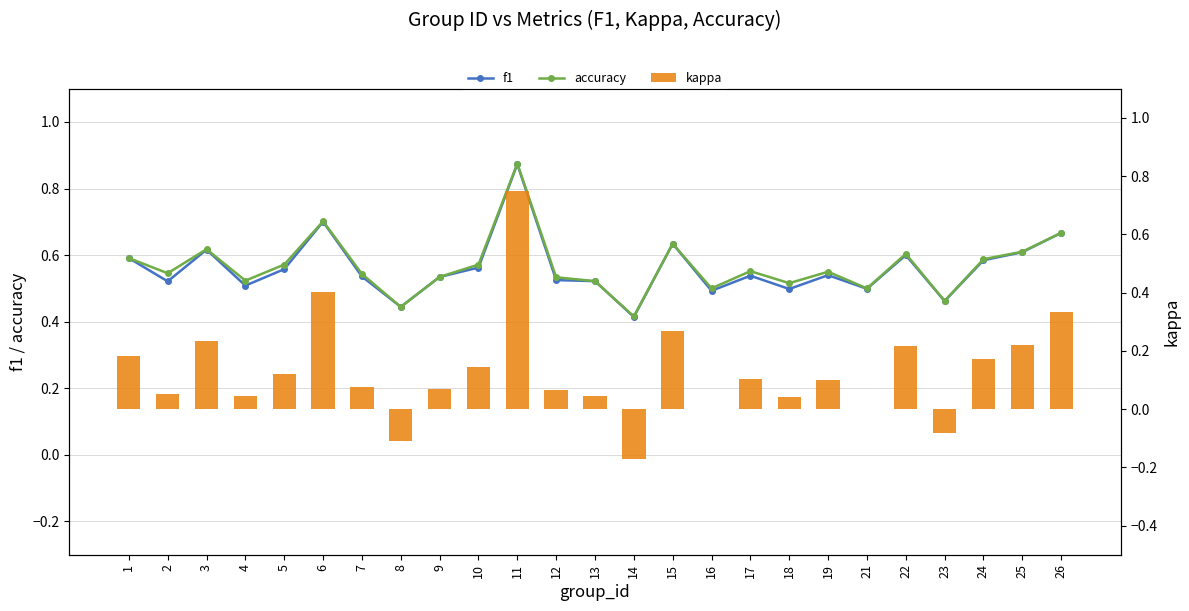

List the labels in order of kappa value, largest first.

11, 6, 26, 15, 3, 25, 22, 1, 24, 10, 5, 17, 19, 7, 9, 12, 2, 4, 13, 18, 16, 21, 23, 8, 14